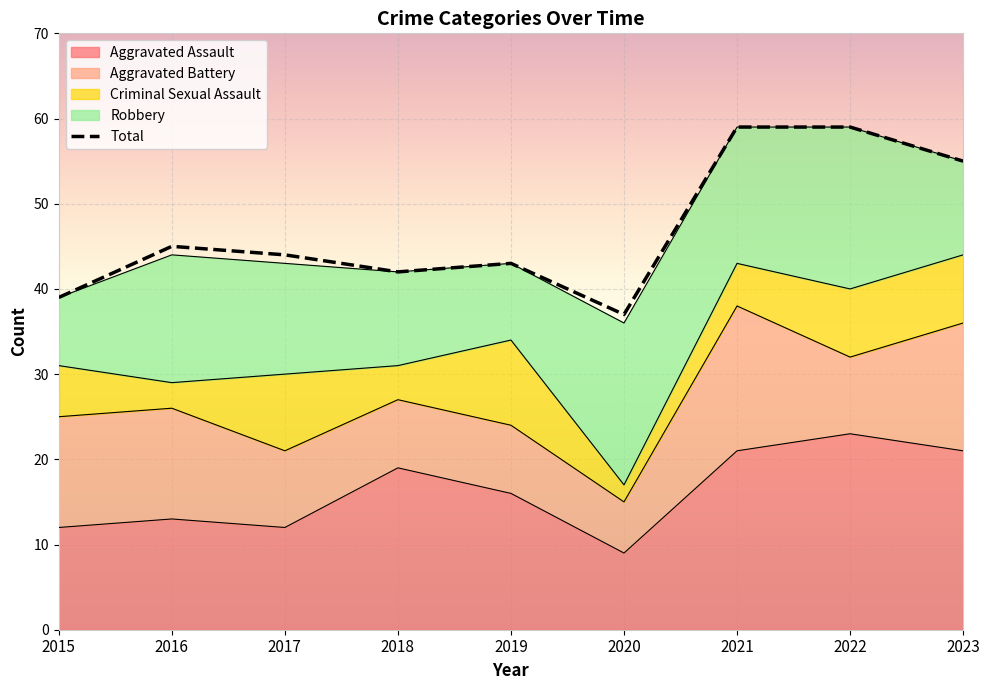

What is the approximate value at 2017?

44